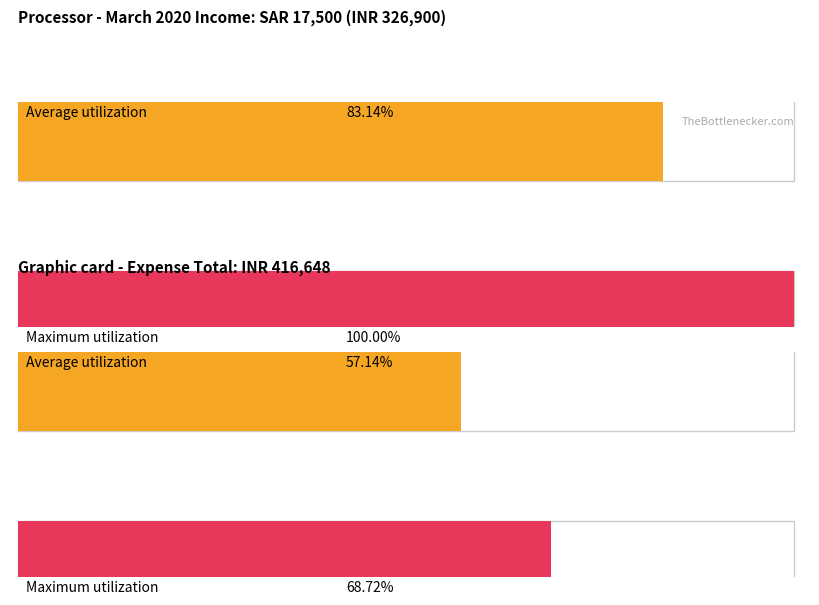

What are all the series names shown in the legend?

Average utilization, Maximum utilization